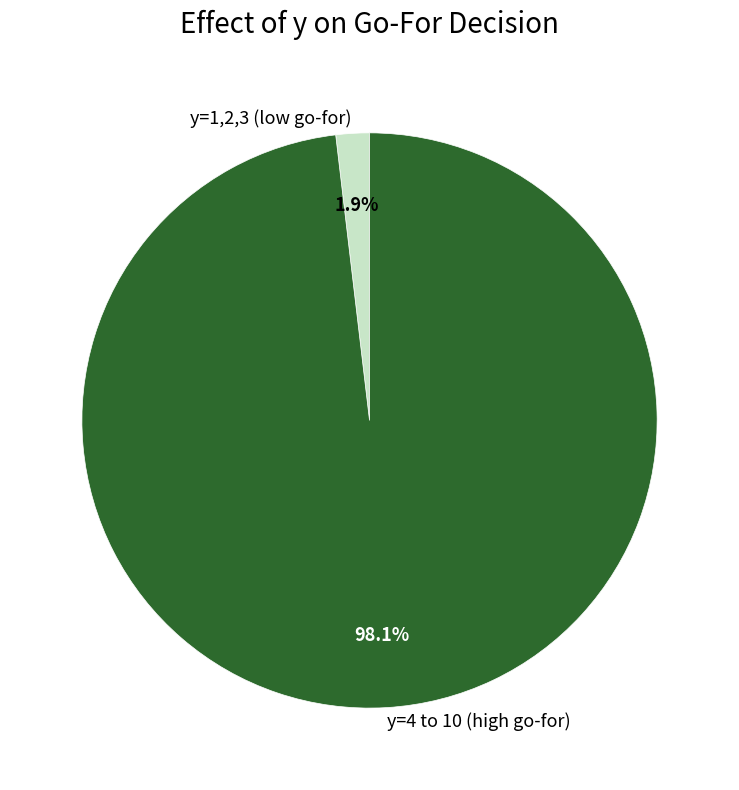

How many slices are in this pie chart?

2